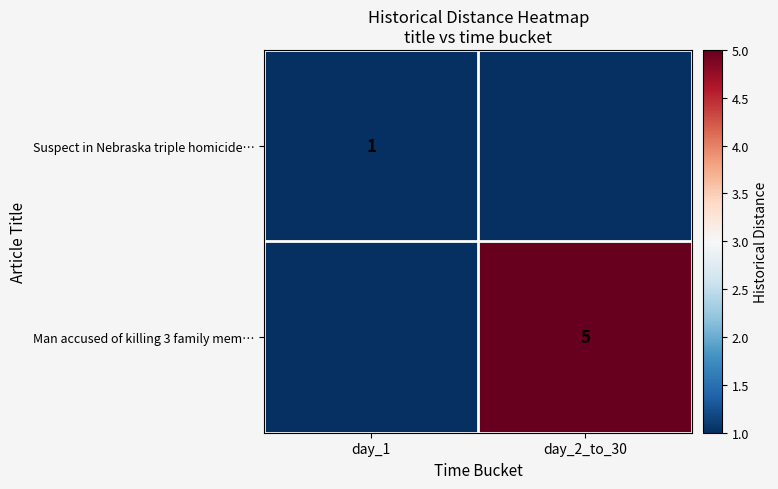

True or false: Suspect in Nebraska triple homicide… has a value of 0 at day_1.

False